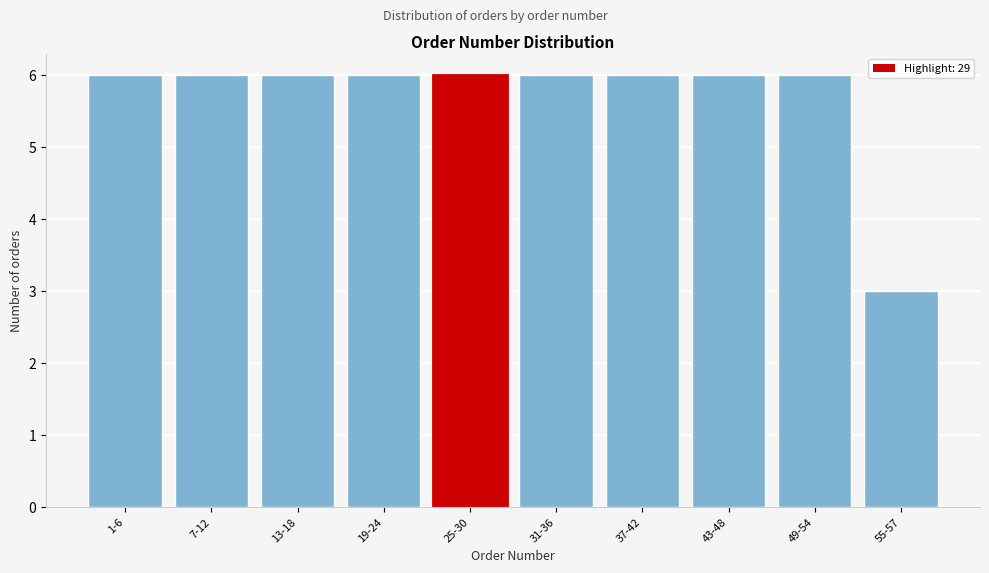

Reading left to right, extract all data points from this chart.

6	6	6	6	6	6	6	6	6	3